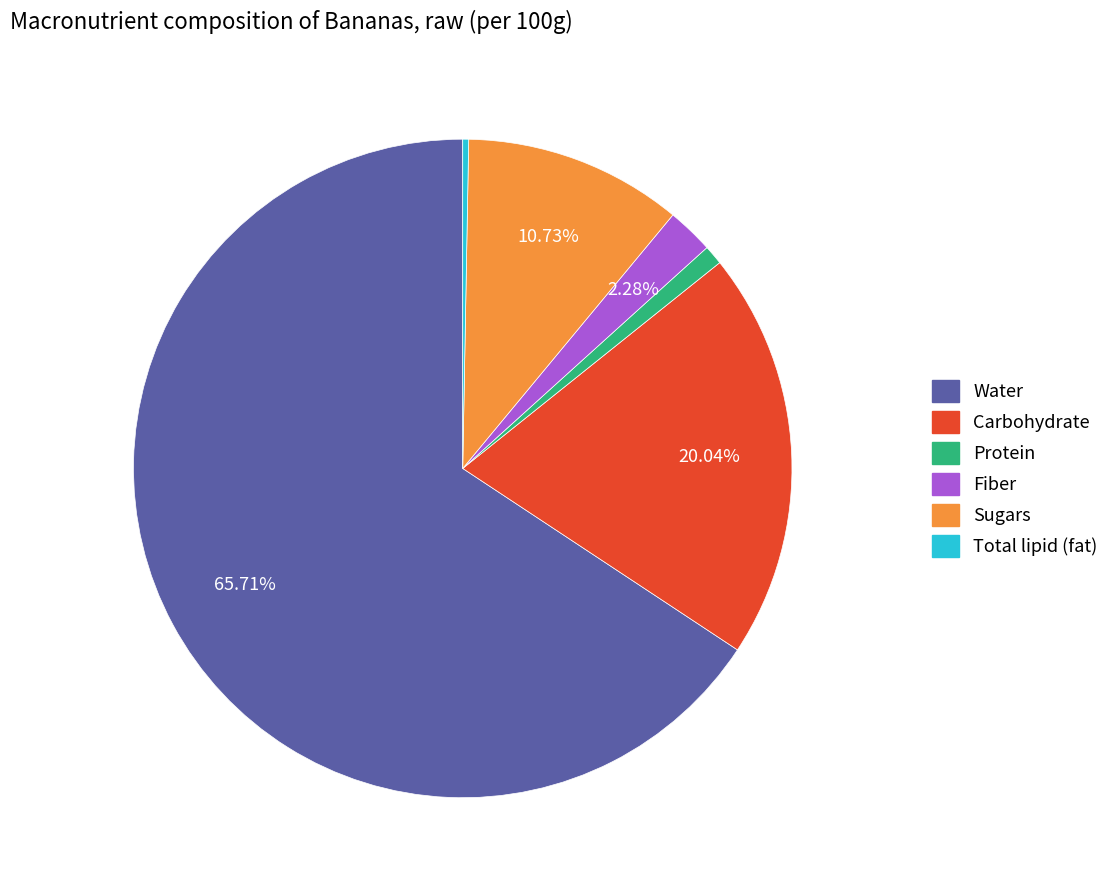

Combined, do Sugars and Water account for over 50%?

Yes